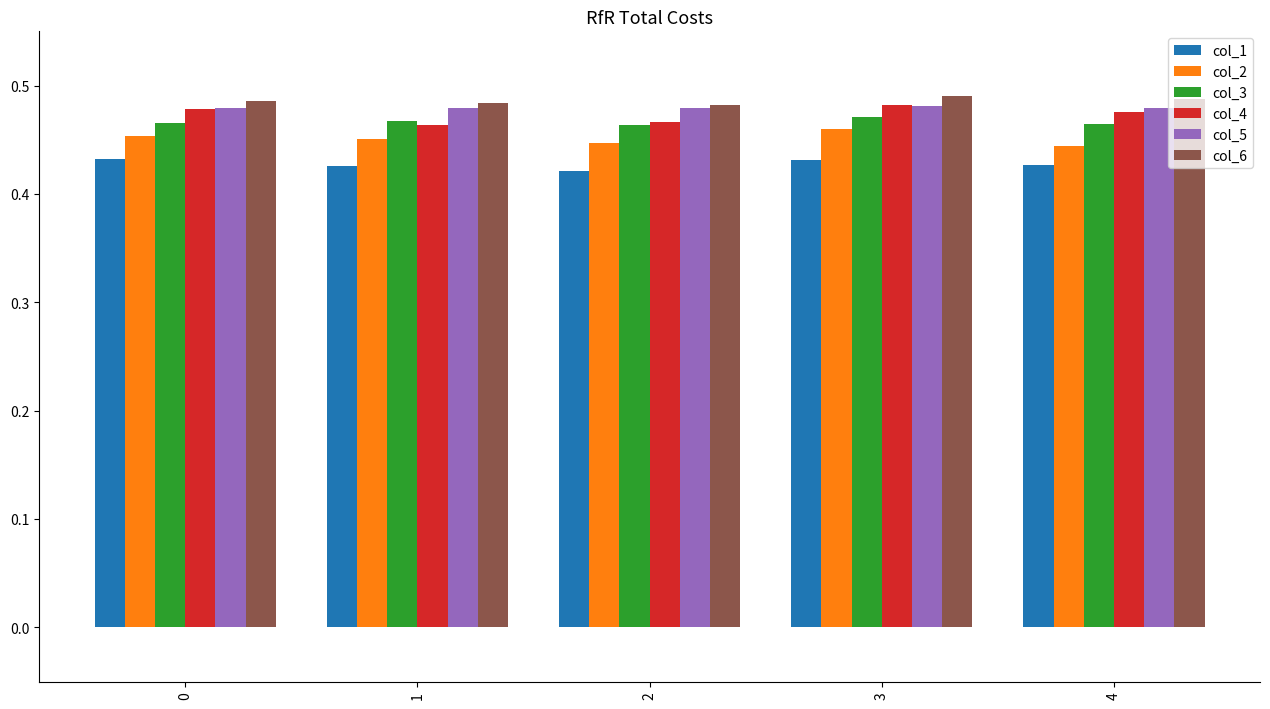

The value of col_1 at 2 is 0.6. True or false?

False